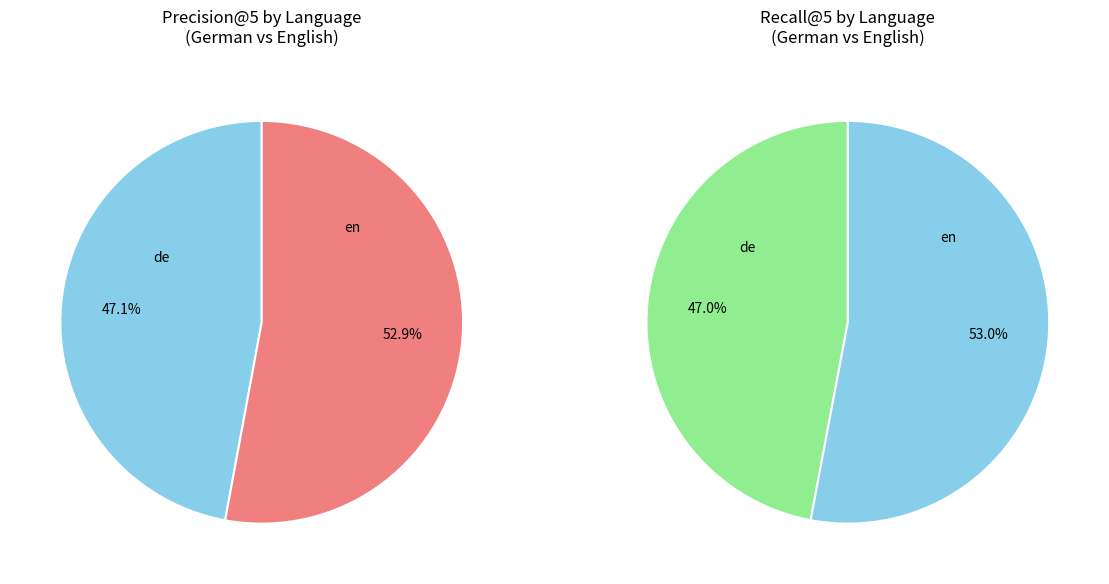

True or false: de accounts for 47% of the total.

True